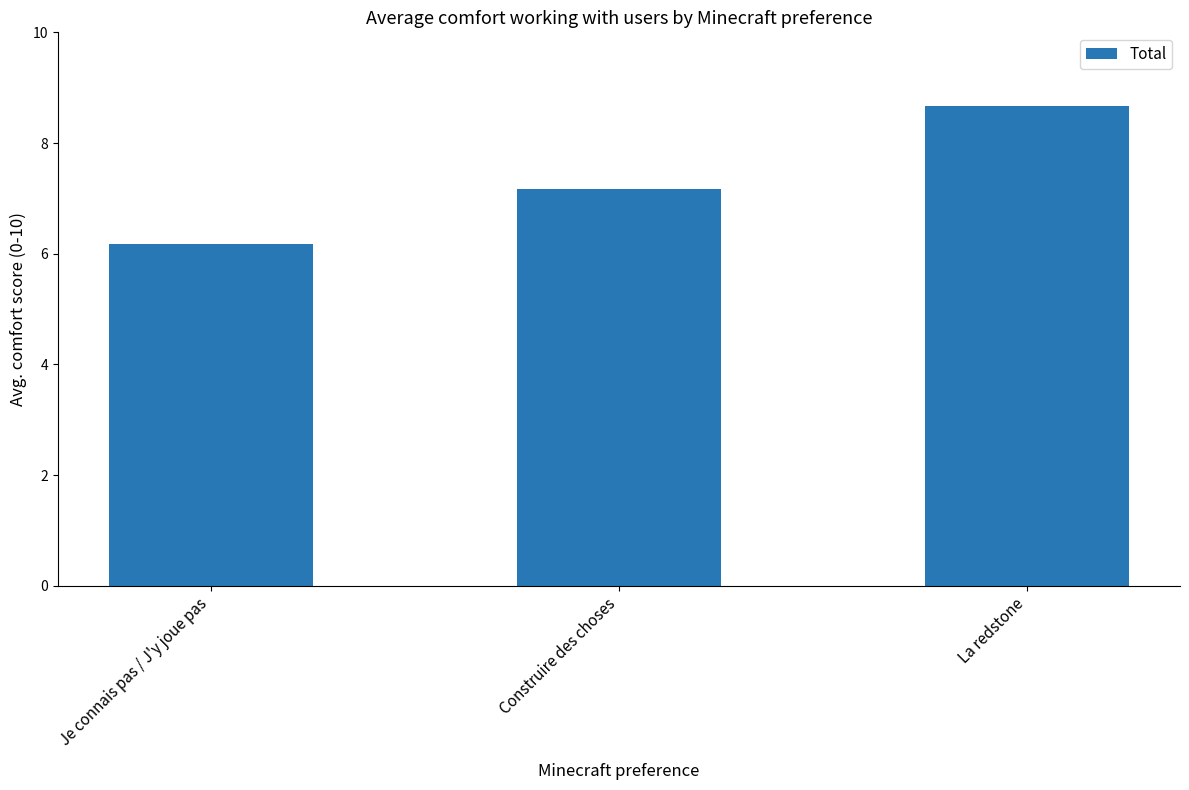

How many data points are less than 7?

1